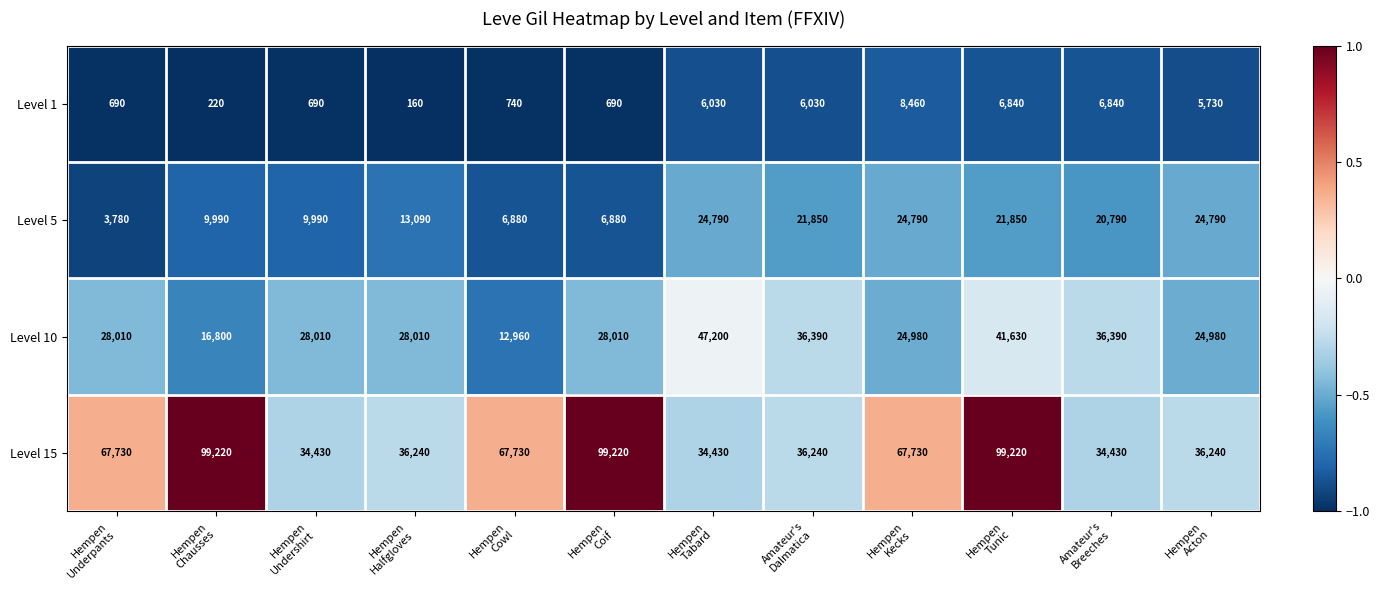

Count the Level 5 values in the range 9990 to 24790.

9